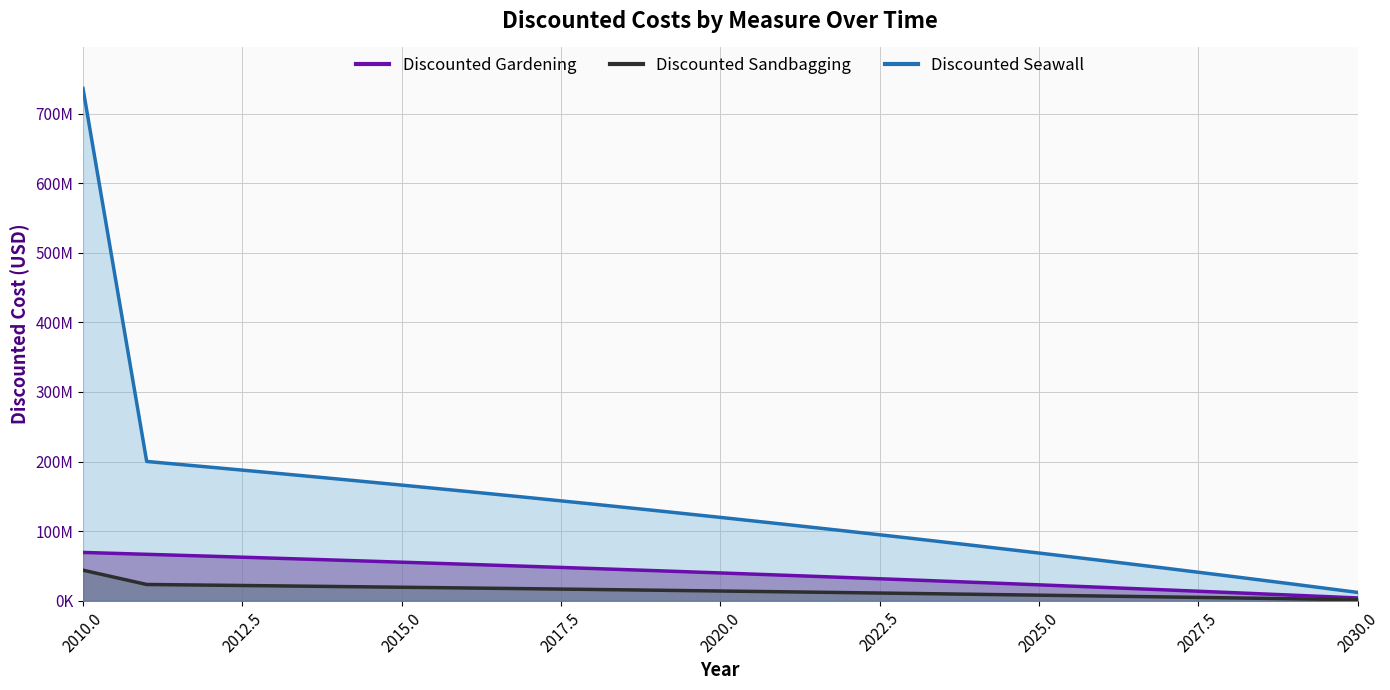

Which series has the largest range (max minus min)?

Discounted Seawall